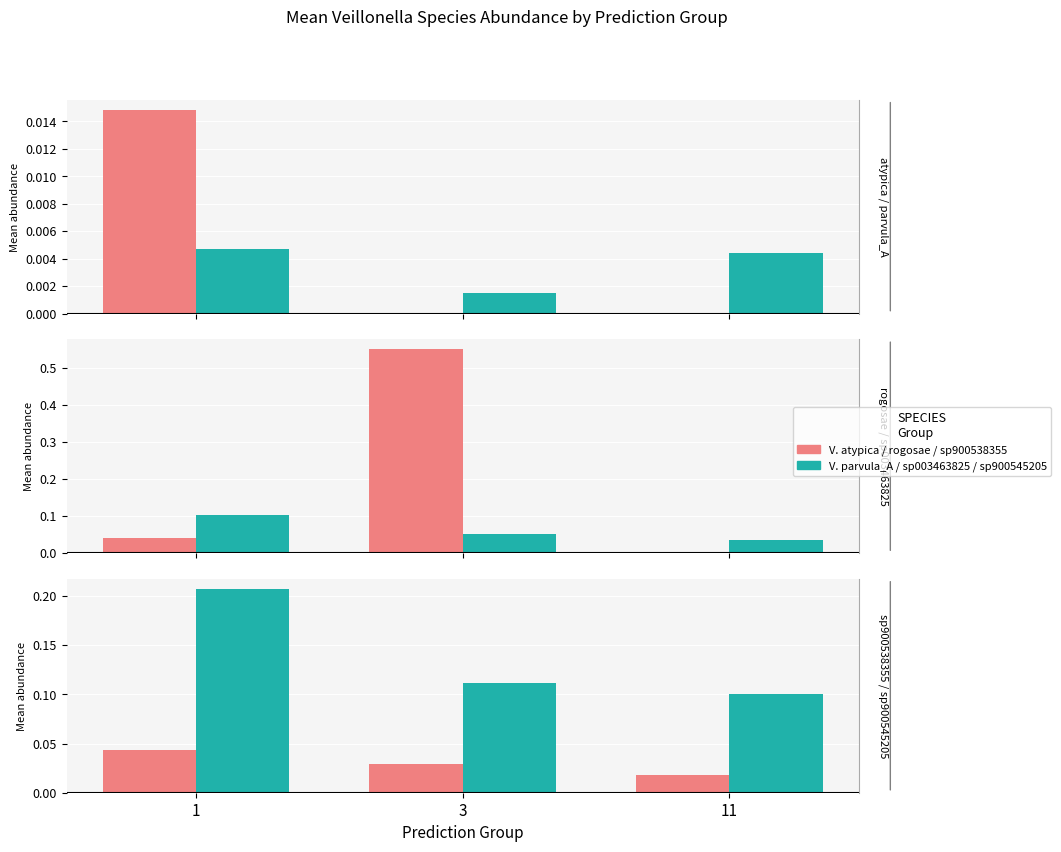

What is the difference between the maximum and minimum values in the s__rogosae series?

0.5